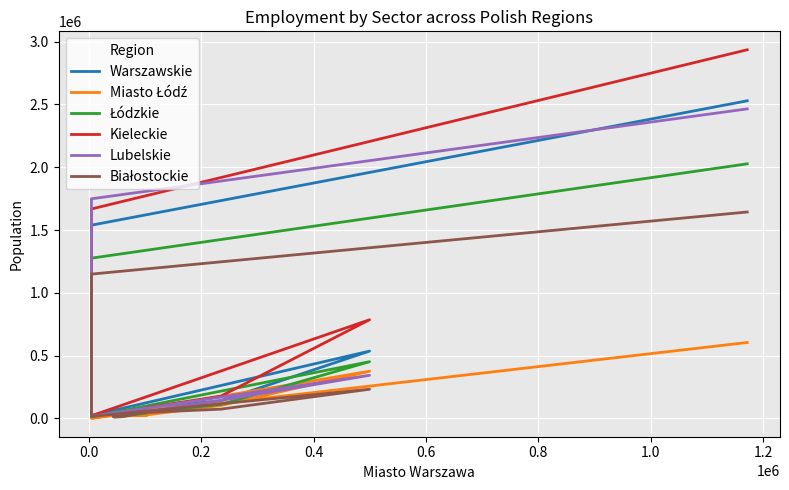

List the series in order of their peak value, lowest first.

Miasto Łódź, Białostockie, Łódzkie, Lubelskie, Warszawskie, Kieleckie